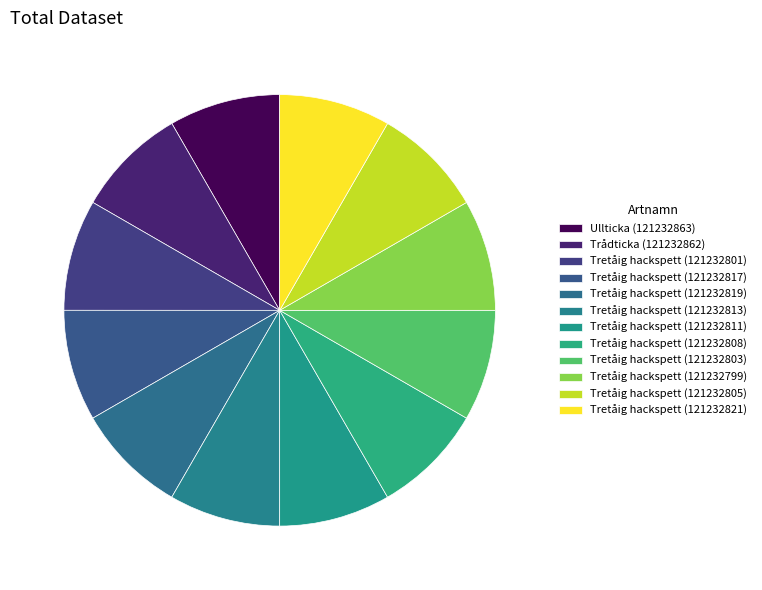

True or false: Tretåig hackspett (121232803) accounts for 8% of the total.

True